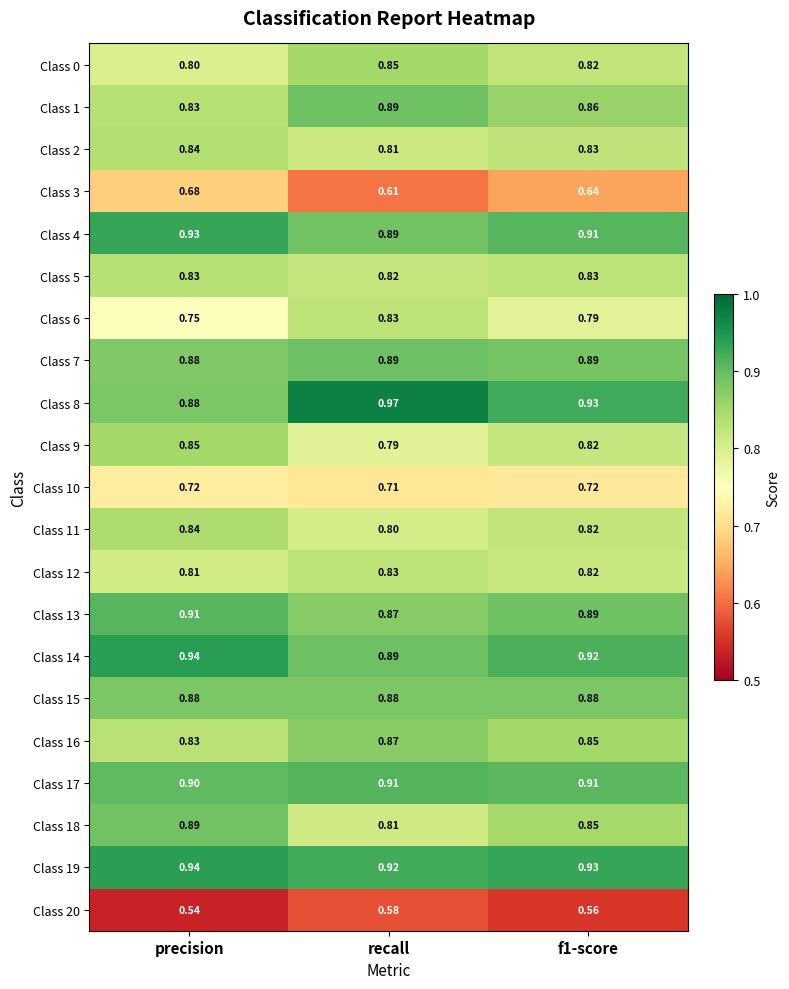

At which label does Class 3 reach its minimum?

recall